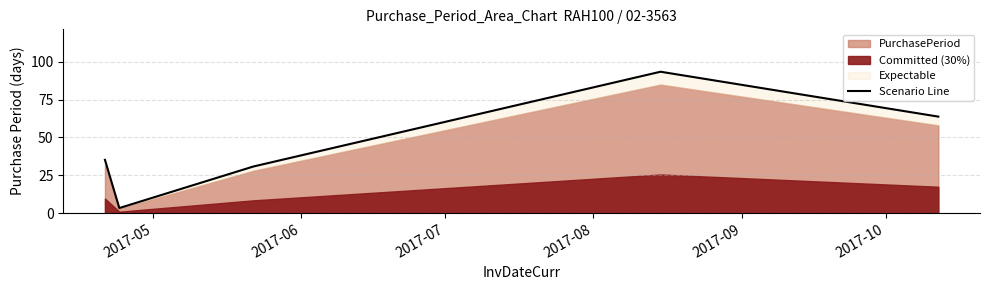

At which category does the data reach its first local peak?

2017-08